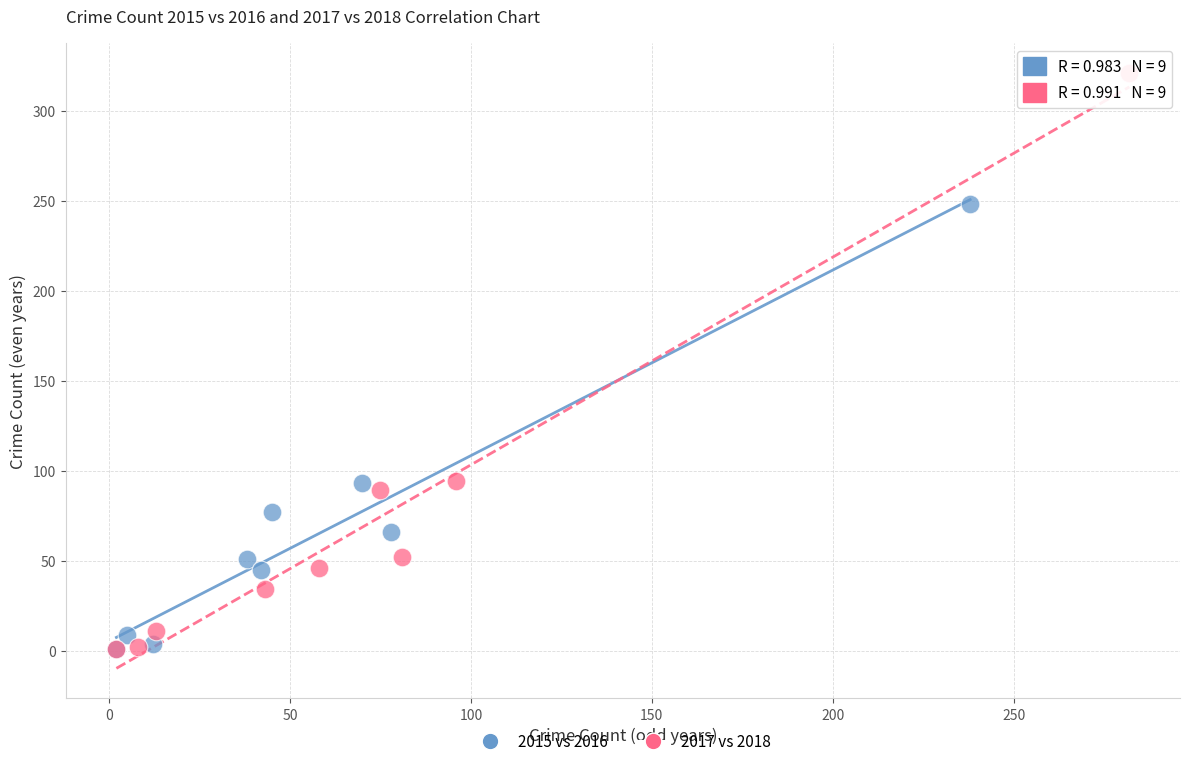

Which series has the largest Y range (max minus min)?

2017 vs 2018